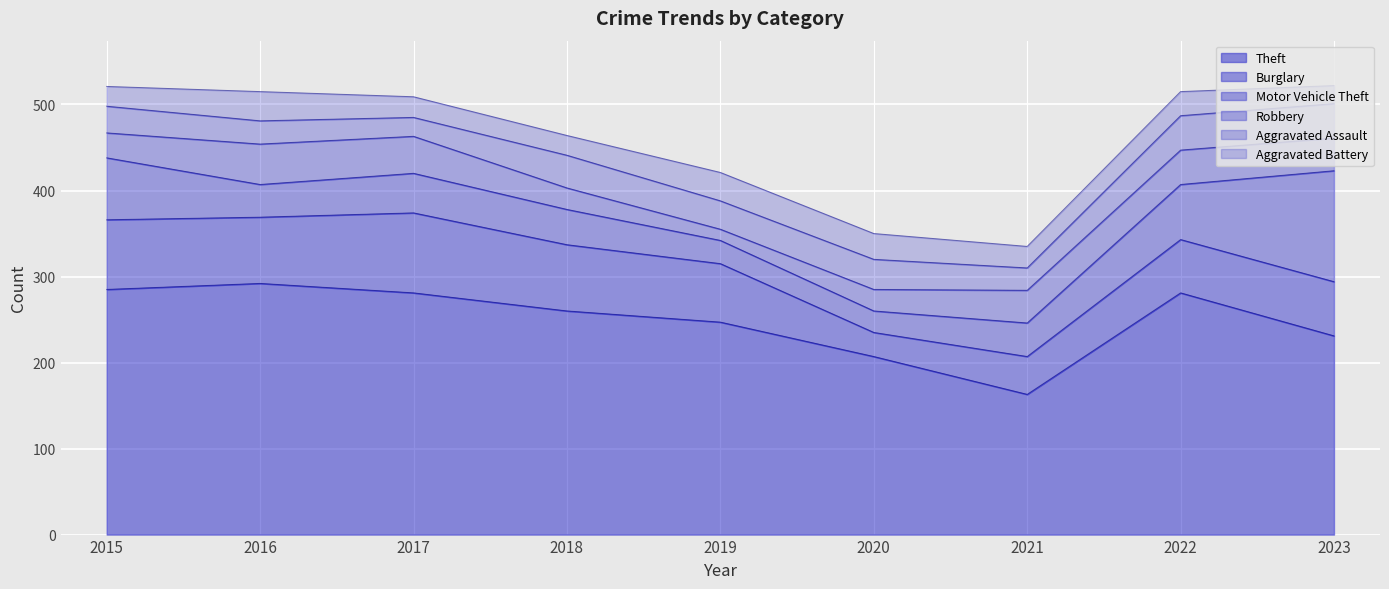

What is the value of the Motor Vehicle Theft point at the 9th from the left?

129